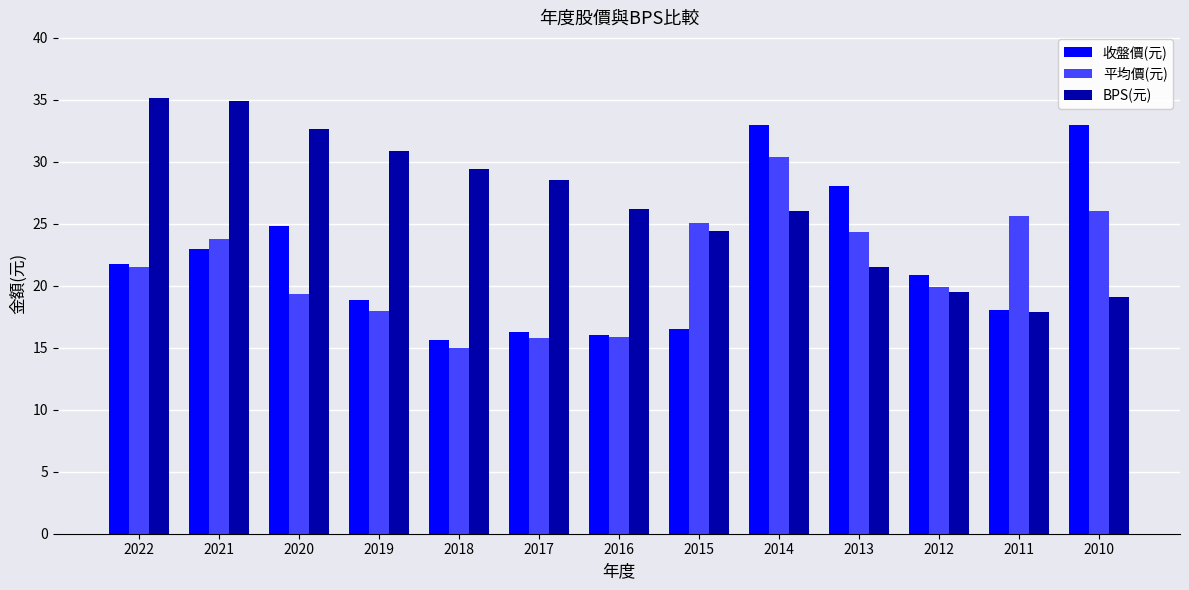

What is the sum of all BPS(元) values?

346.2